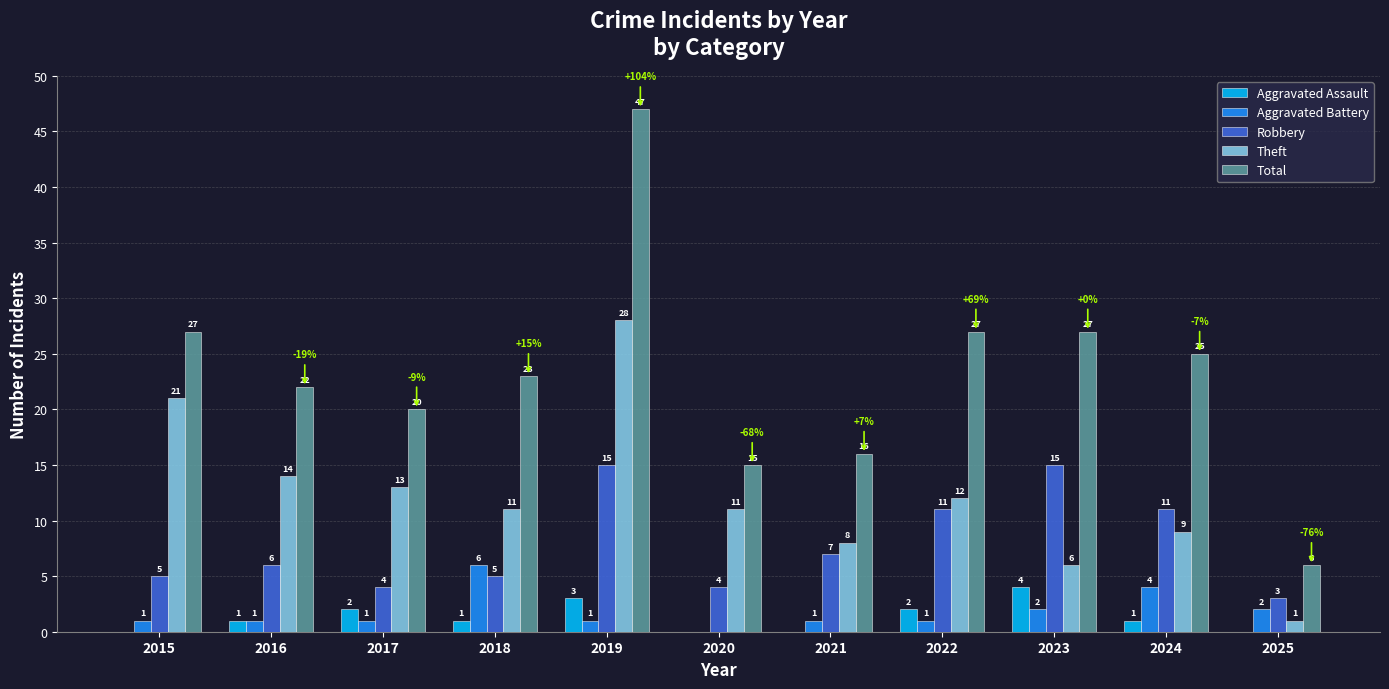

What is the approximate value of Aggravated Assault at 2022?

2